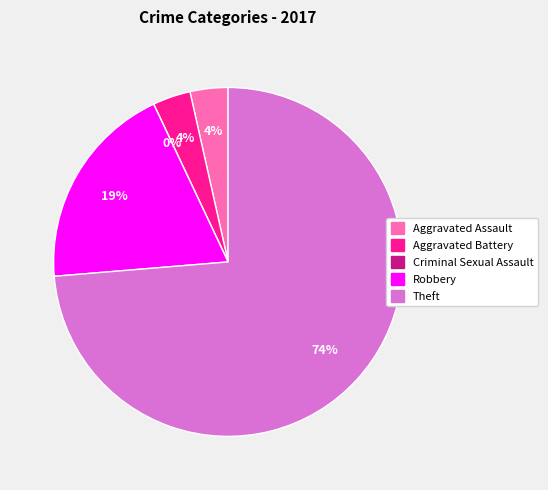

What is the largest slice in the pie chart?

Theft